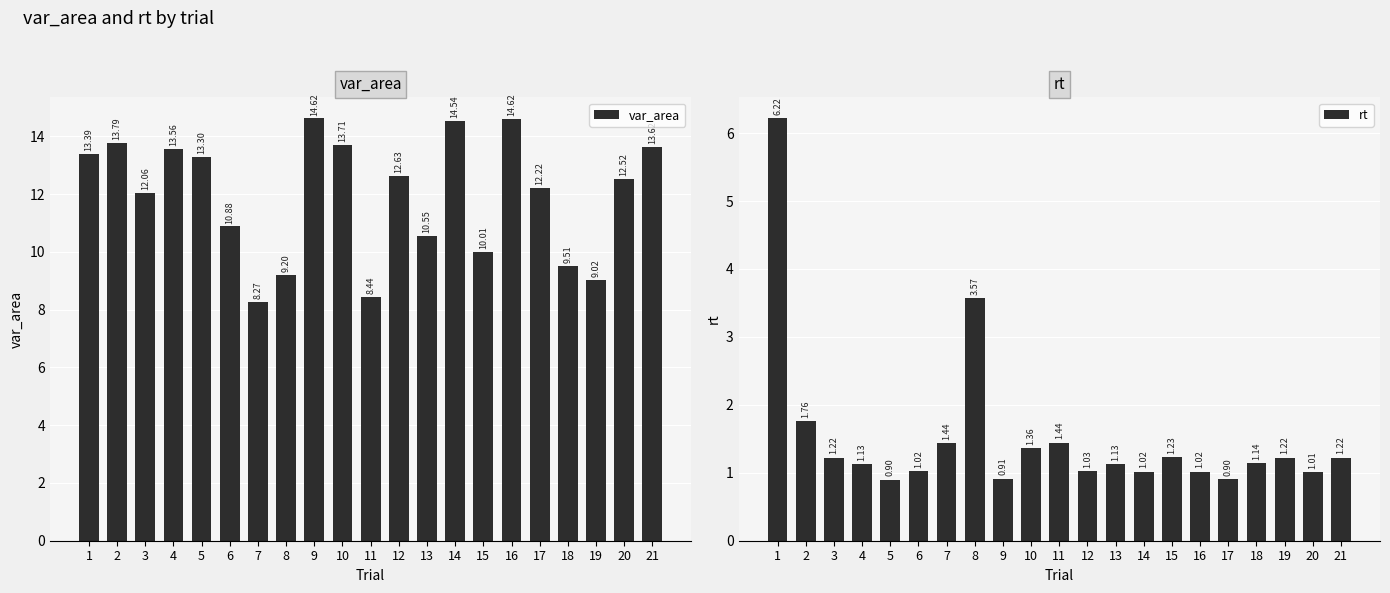

Reading right to left, what are all the values shown in this chart?

var_area: 13.6	12.5	9.0	9.5	12.2	14.6	10.0	14.5	10.6	12.6	8.4	13.7	14.6	9.2	8.3	10.9	13.3	13.6	12.1	13.8	13.4
rt: 1.2	1.0	1.2	1.1	0.9	1.0	1.2	1.0	1.1	1.0	1.4	1.4	0.9	3.6	1.4	1.0	0.9	1.1	1.2	1.8	6.2